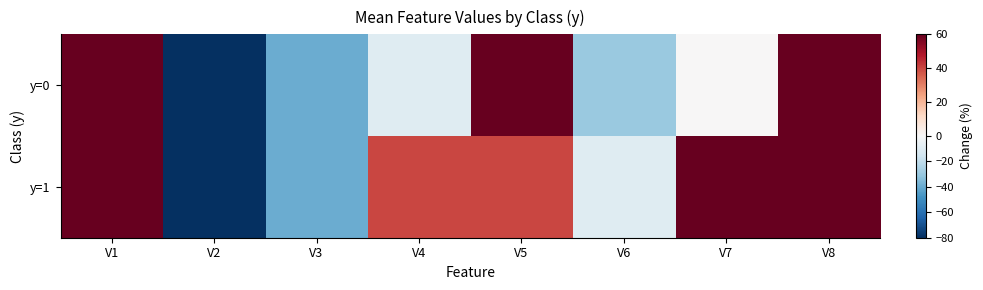

List the series in order of their overall mean, highest first.

y=1, y=0